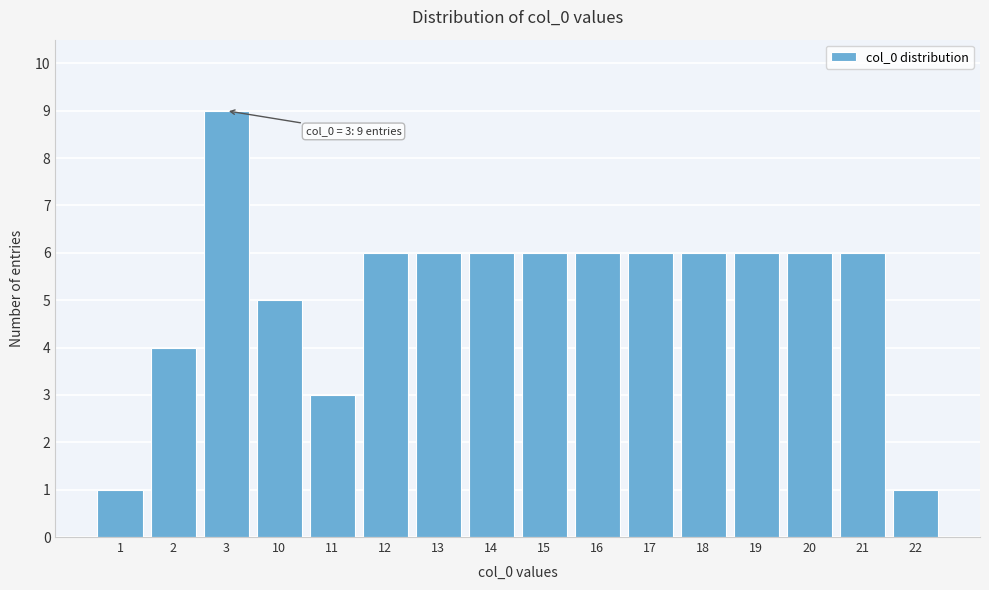

Reading left to right, extract all data points from this chart.

1=1	2=4	3=9	10=5	11=3	12=6	13=6	14=6	15=6	16=6	17=6	18=6	19=6	20=6	21=6	22=1